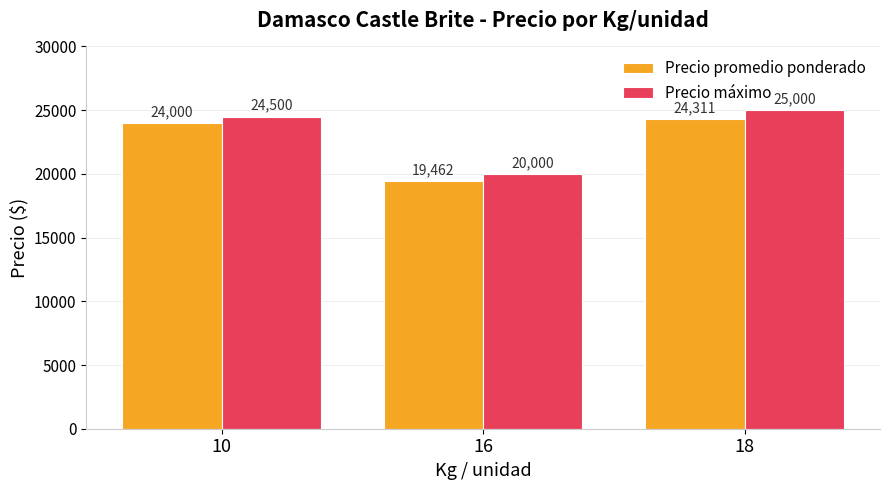

Rank the categories by Precio promedio ponderado value from highest to lowest.

18, 10, 16